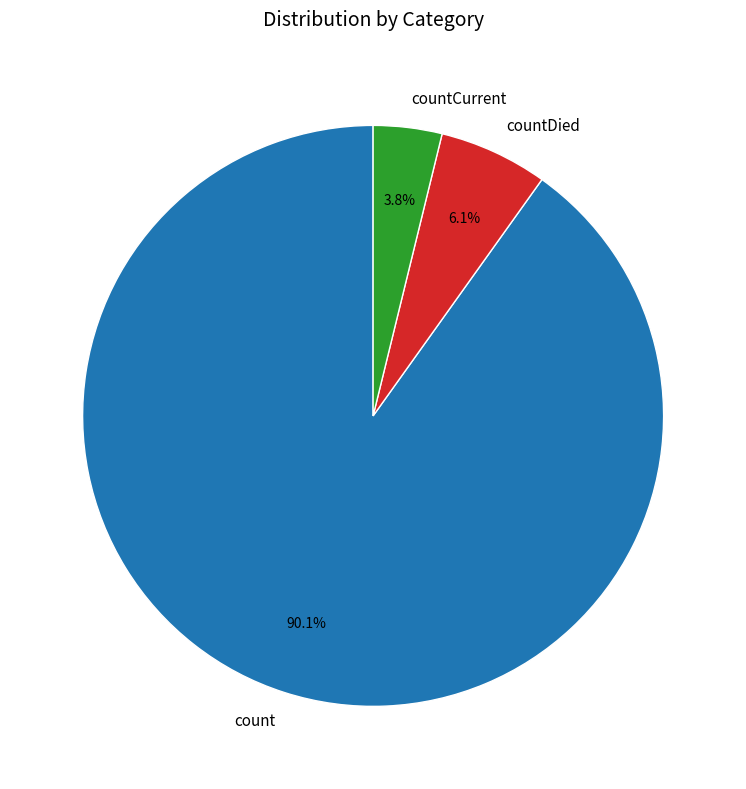

To the nearest percent, what portion does countCurrent represent?

4%